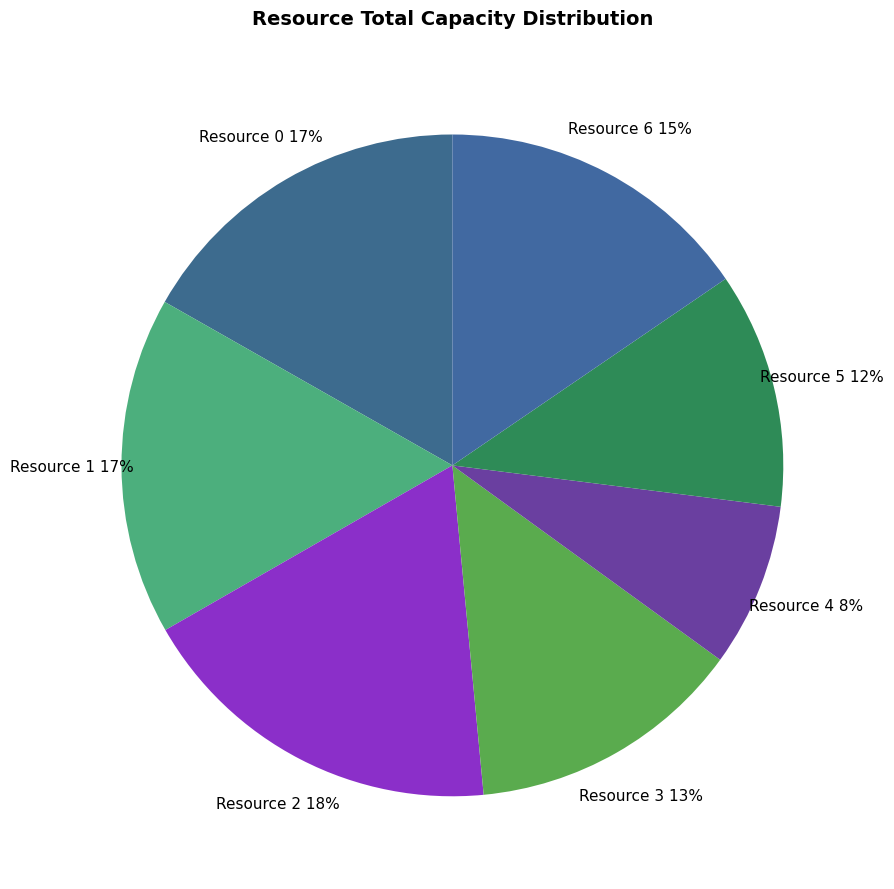

What percentage is the Resource 2 slice, to the nearest percent?

18%